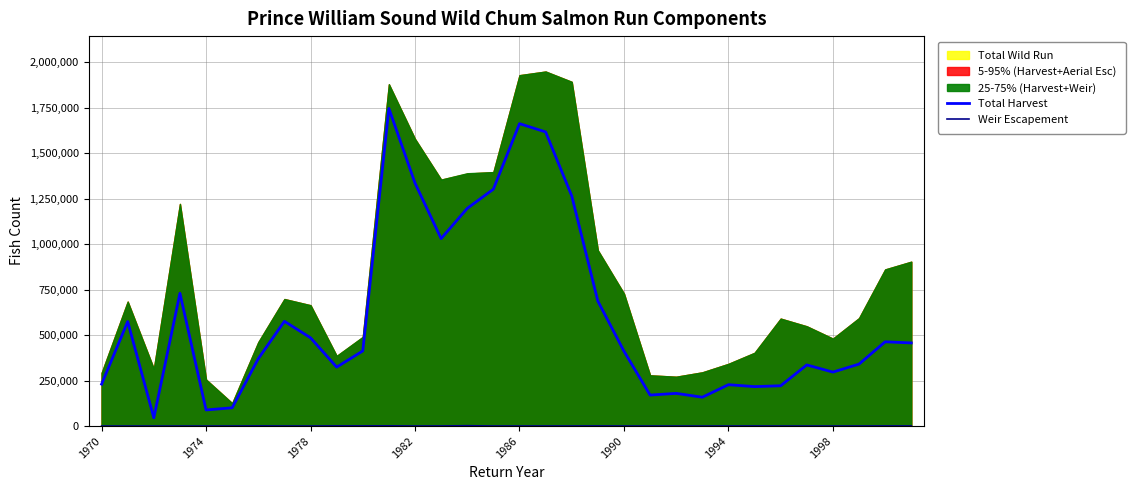

Where is Weir Escapement nearest to the value 974?

10